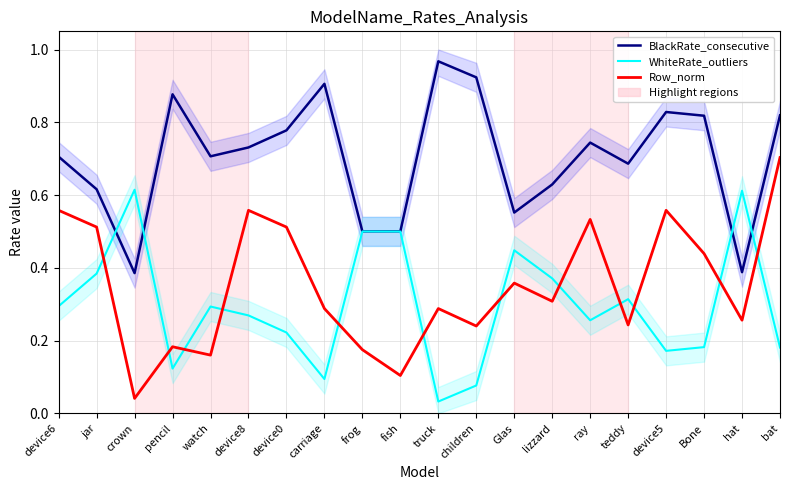

At how many categories does at least one series exceed 0?

20